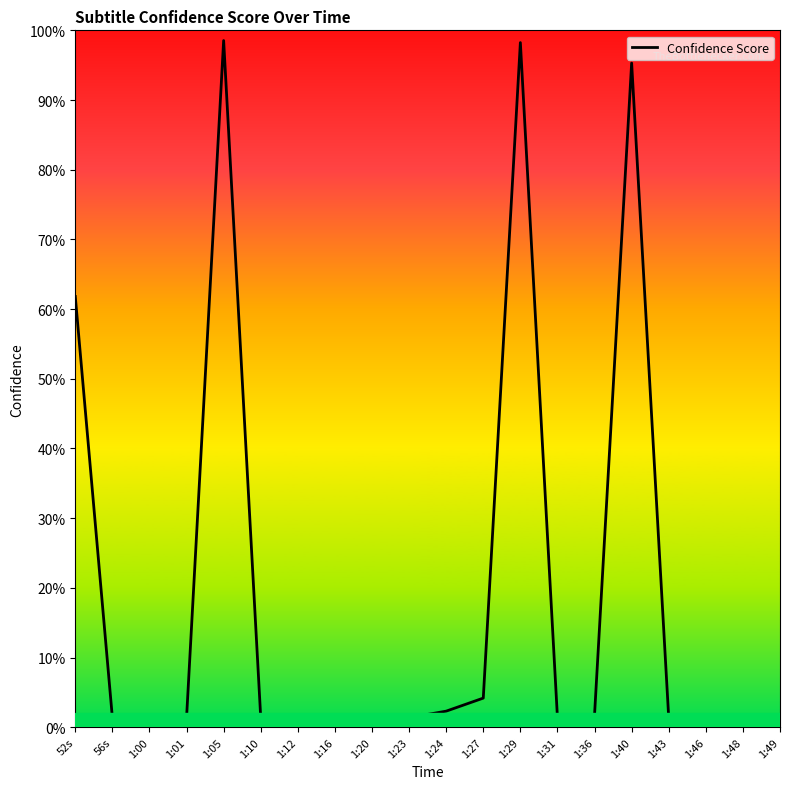

What is the difference between the maximum and minimum values?

1.0